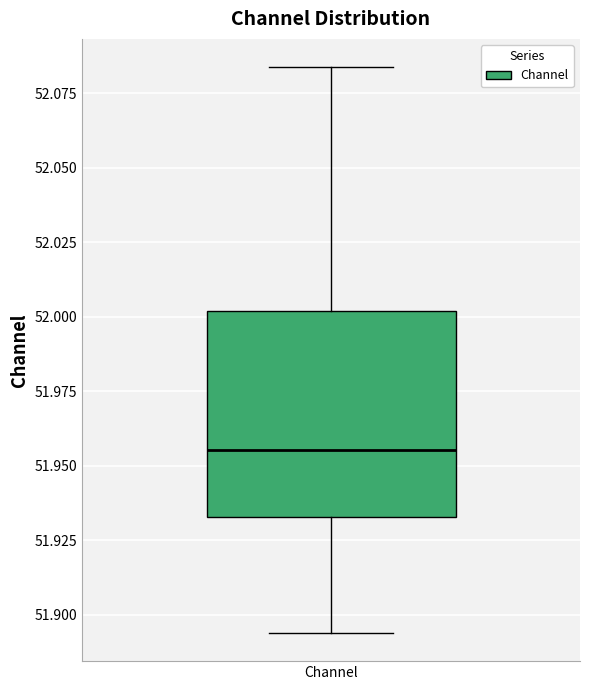

Read this box plot against the y-axis: the position of the median line, the range covered by the box, and the ends of both whiskers. The values are not printed on the chart, so give them approximately, as read against the axis.

median 51.955, box 51.935 to 52.000, whiskers 51.895 to 52.085